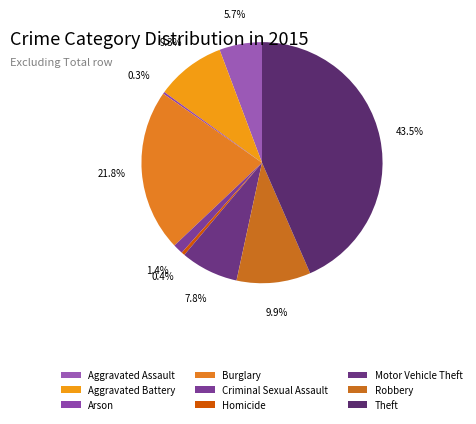

Is the sum of Criminal Sexual Assault and Burglary greater than half?

No